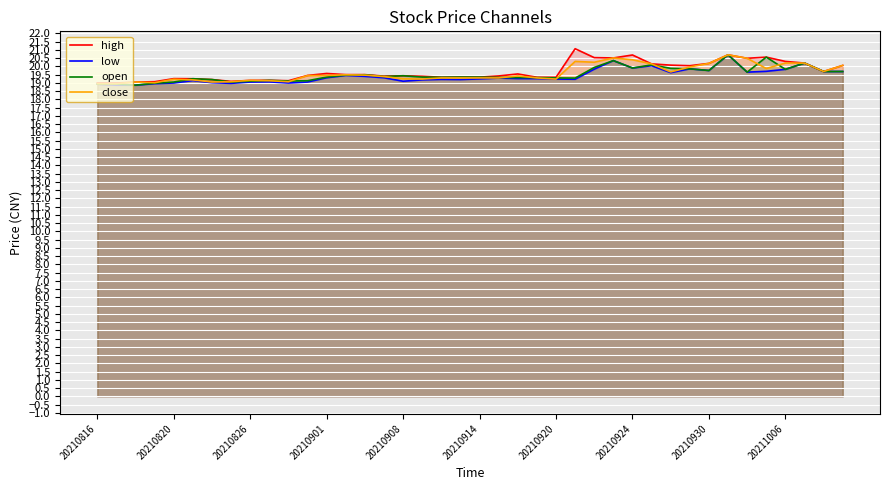

What is the minimum value shown in the chart?

18.9